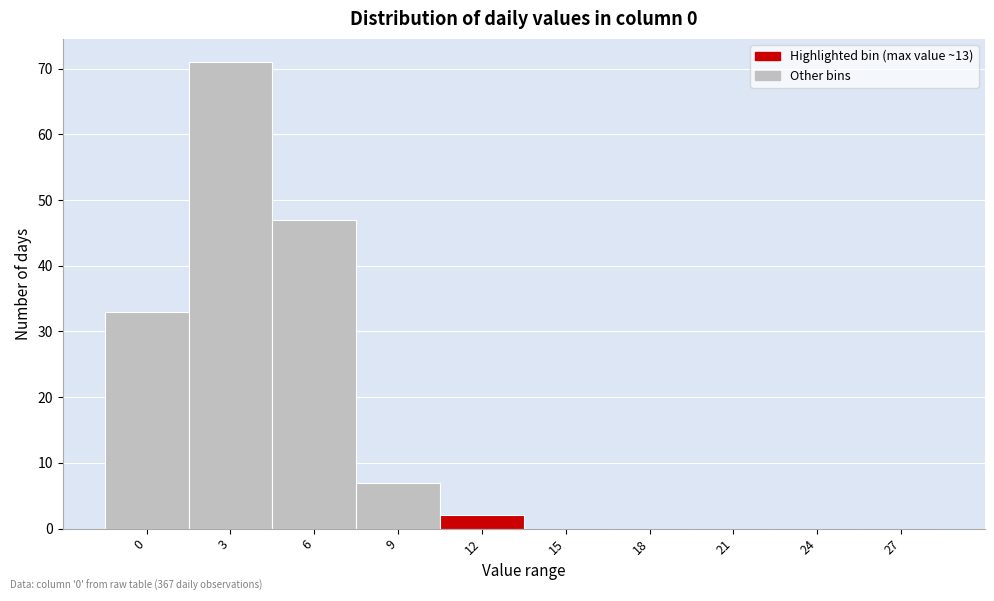

Reading right to left, what are all the values shown in this chart?

27=0	24=0	21=0	18=0	15=0	12=2	9=7	6=47	3=71	0=33